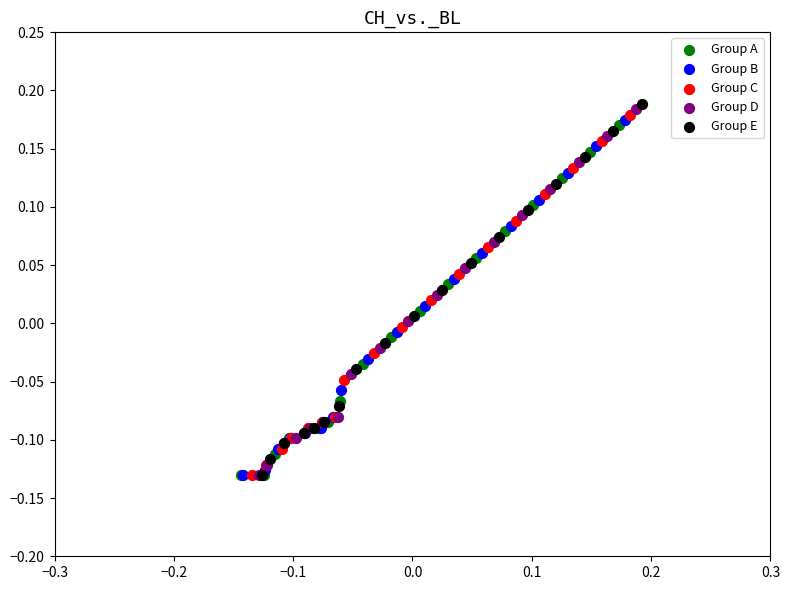

Which series reaches the maximum Y coordinate?

Group E